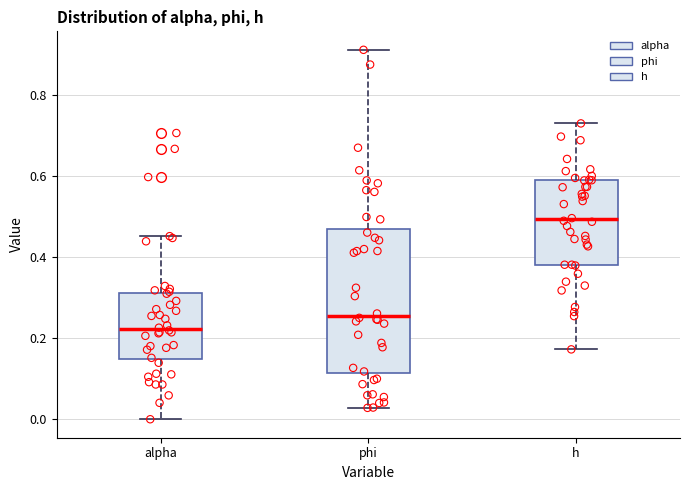

Which box is the tallest, from its lower edge to its upper edge?

phi